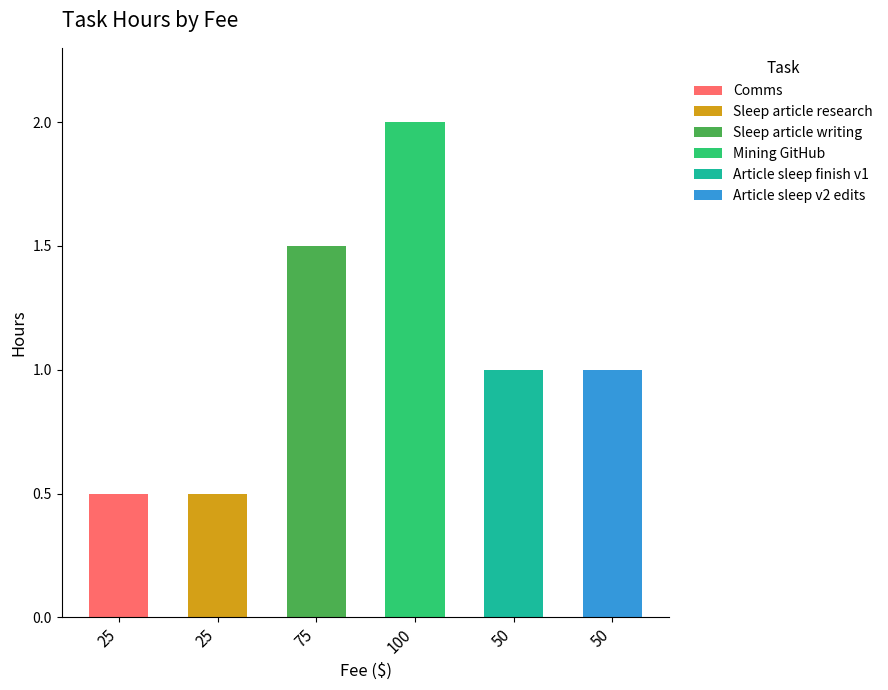

What is the difference between the maximum and minimum values in the Sleep article writing series?

1.5